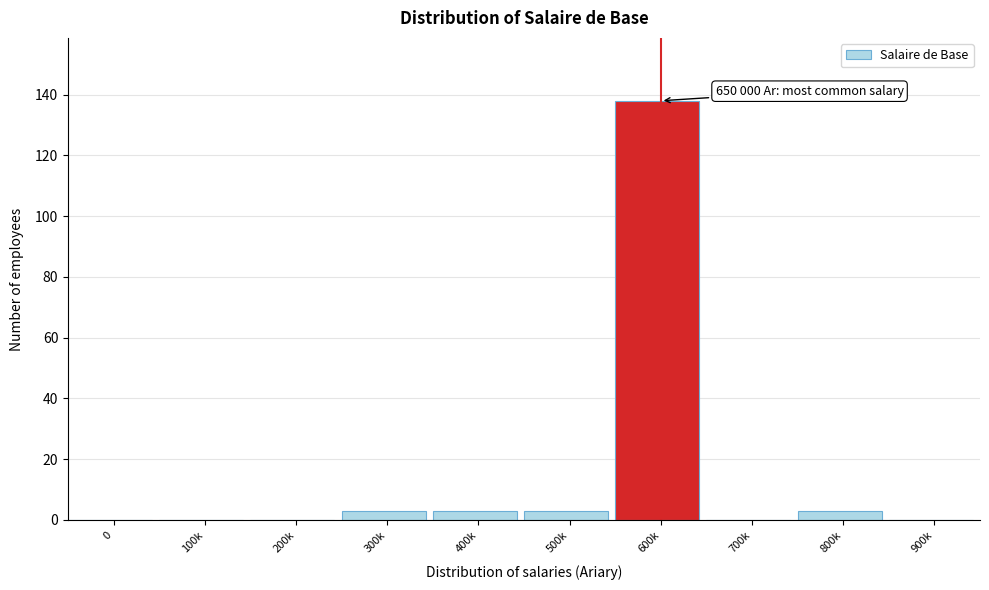

Reading right to left, extract all data points from this chart.

900k=0	800k=3	700k=0	600k=138	500k=3	400k=3	300k=3	200k=0	100k=0	0=0